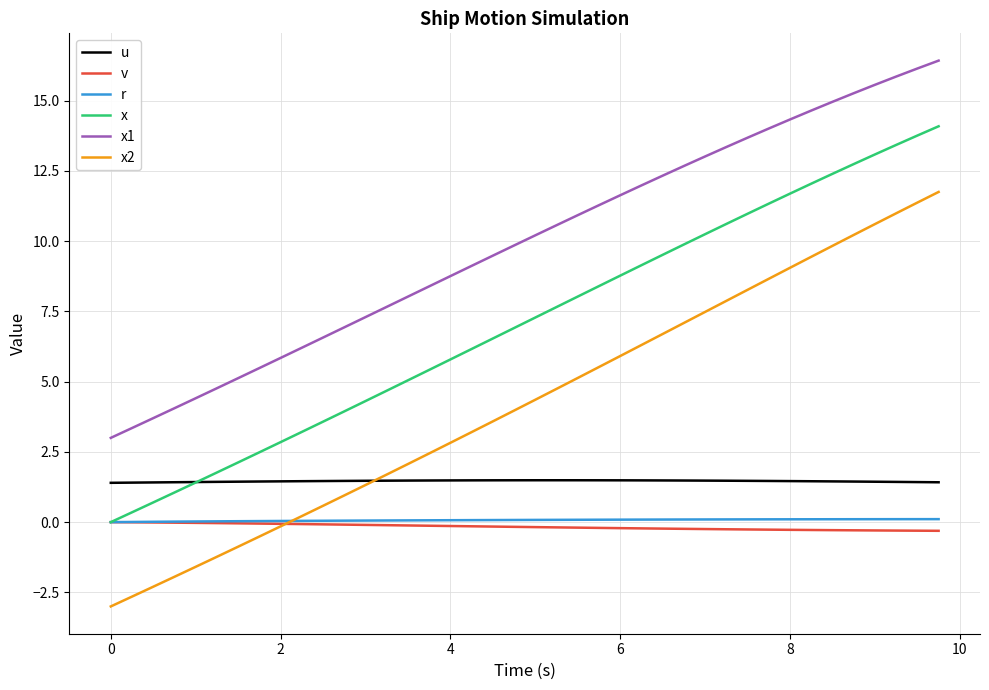

Which series has the widest spread of values?

x2